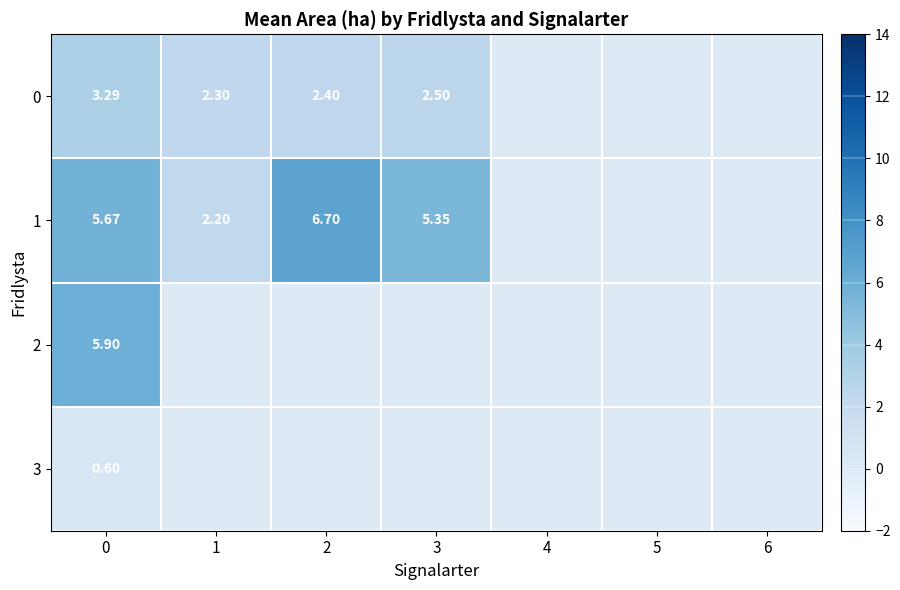

Reading right to left, extract all data points from this chart.

row_0: 6=0.0	5=0.0	4=0.0	3=2.5	2=2.4	1=2.3	0=3.3
row_1: 6=0.0	5=0.0	4=0.0	3=5.3	2=6.7	1=2.2	0=5.7
row_2: 6=0.0	5=0.0	4=0.0	3=0.0	2=0.0	1=0.0	0=5.9
row_3: 6=0.0	5=0.0	4=0.0	3=0.0	2=0.0	1=0.0	0=0.6